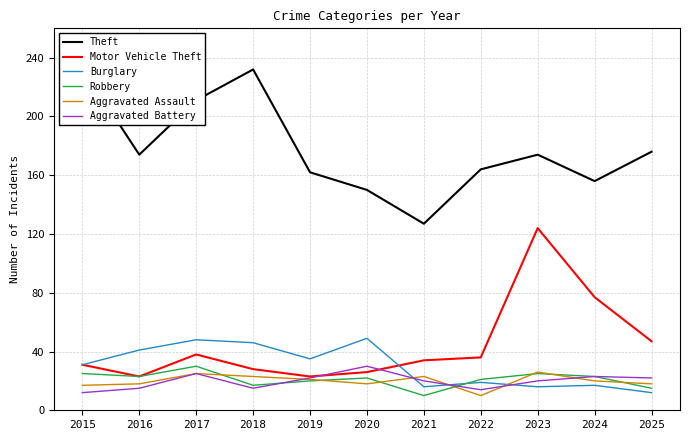

Which series ends up on top after the final intersection of Aggravated Battery and Motor Vehicle Theft?

Motor Vehicle Theft